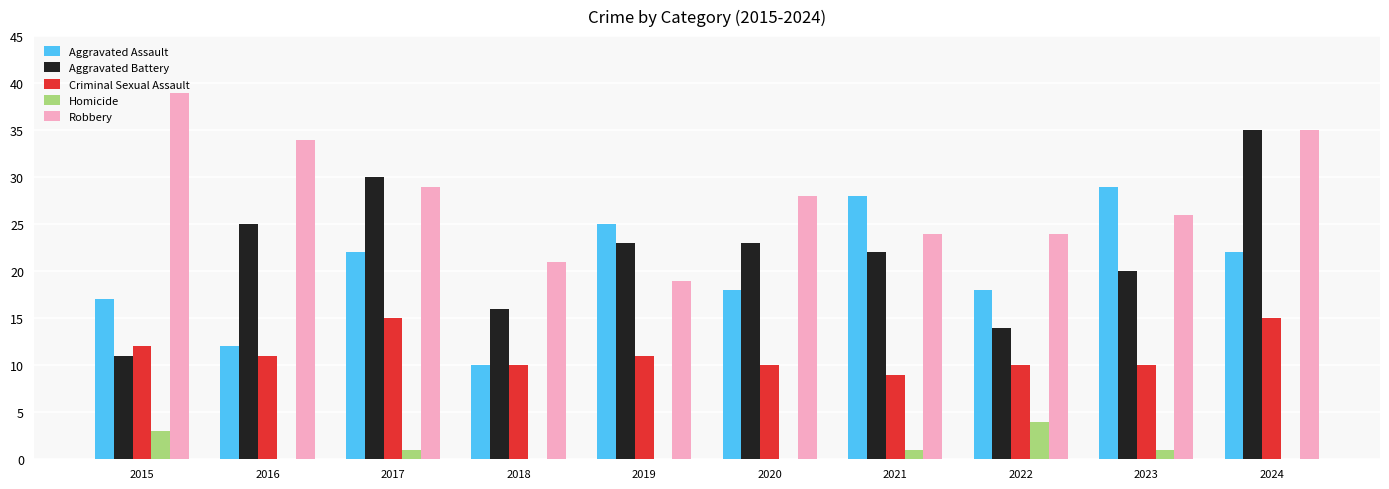

The Aggravated Assault series shows 9 at 2022. True or false?

False